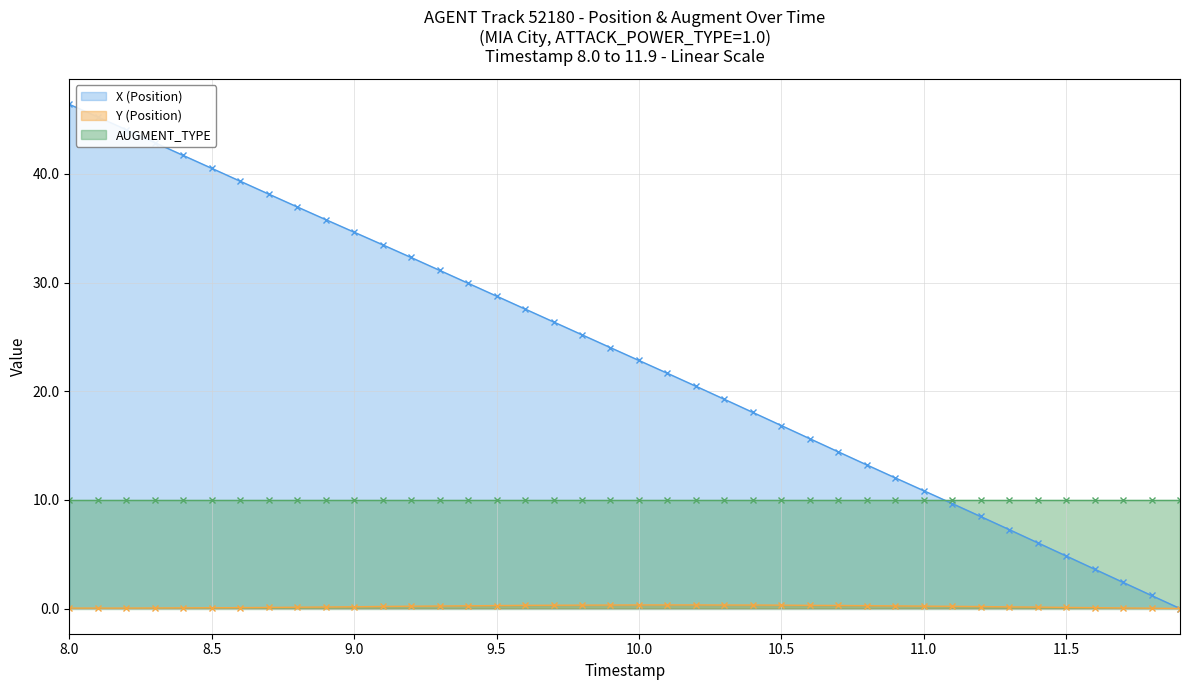

True or false: AUGMENT_TYPE has a value of 10.0 at 8.5.

True